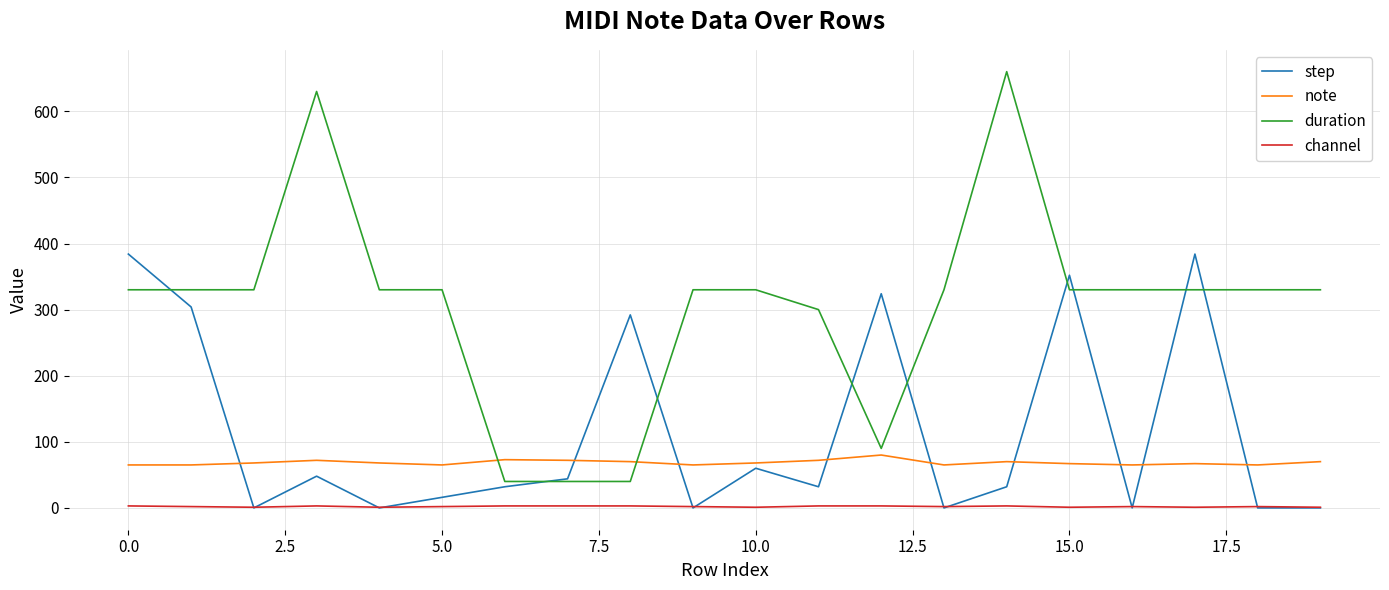

Rank the series by their average value, from lowest to highest.

channel, note, step, duration